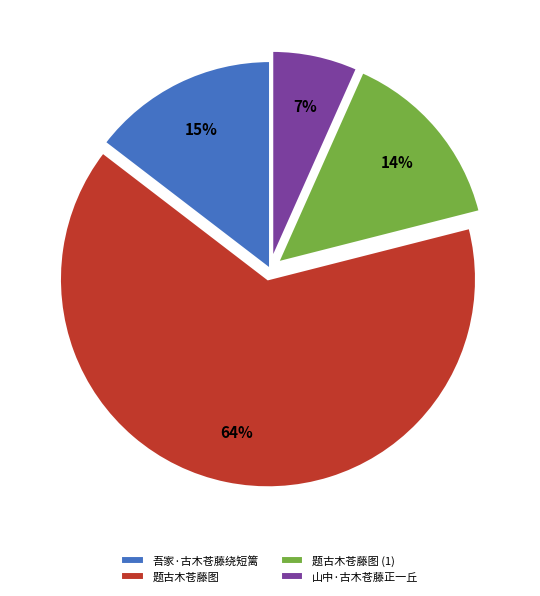

What is the ratio of the value at 山中·古木苍藤正一丘 to the value at 吾家·古木苍藤绕短篱?

0.5